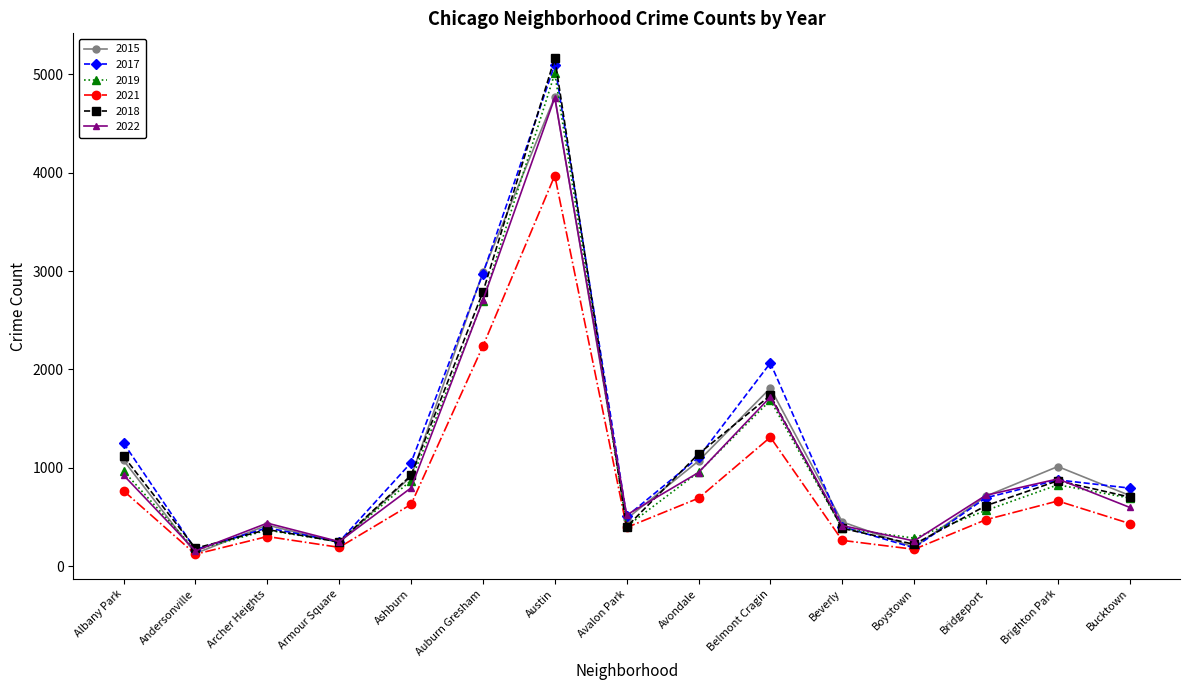

Does the chart have visible grid lines?

No